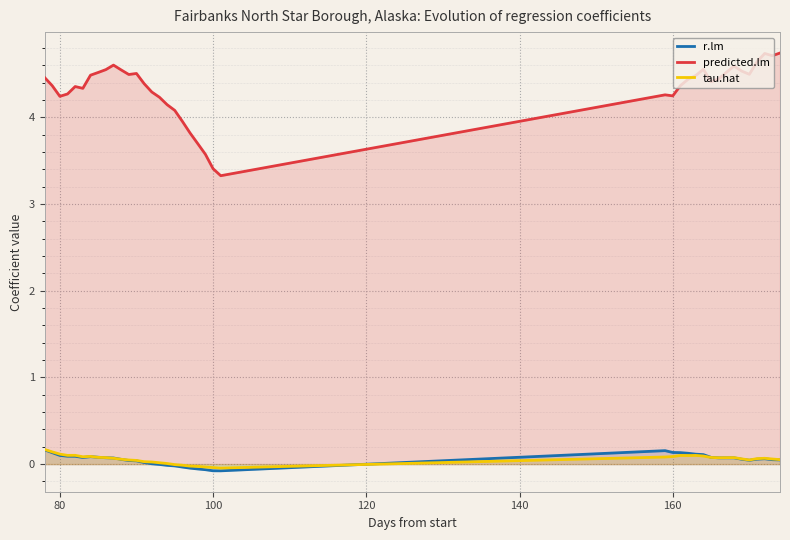

At how many categories does at least one series exceed 3?

40